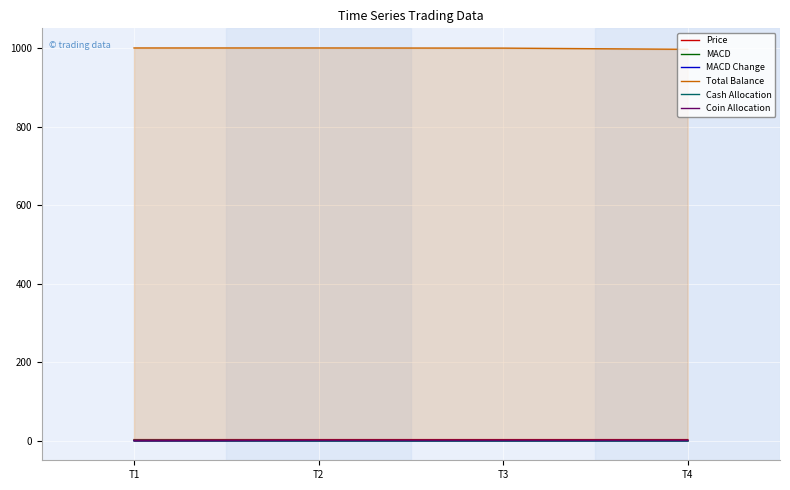

True or false: MACD and Total Balance intersect in this chart.

False